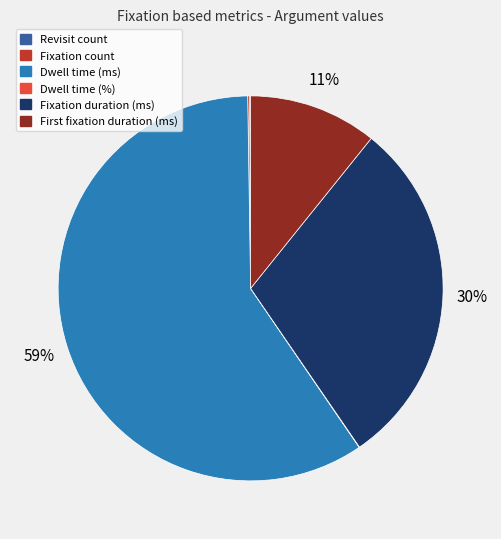

The Dwell time (ms) slice represents 59% of the pie. True or false?

True